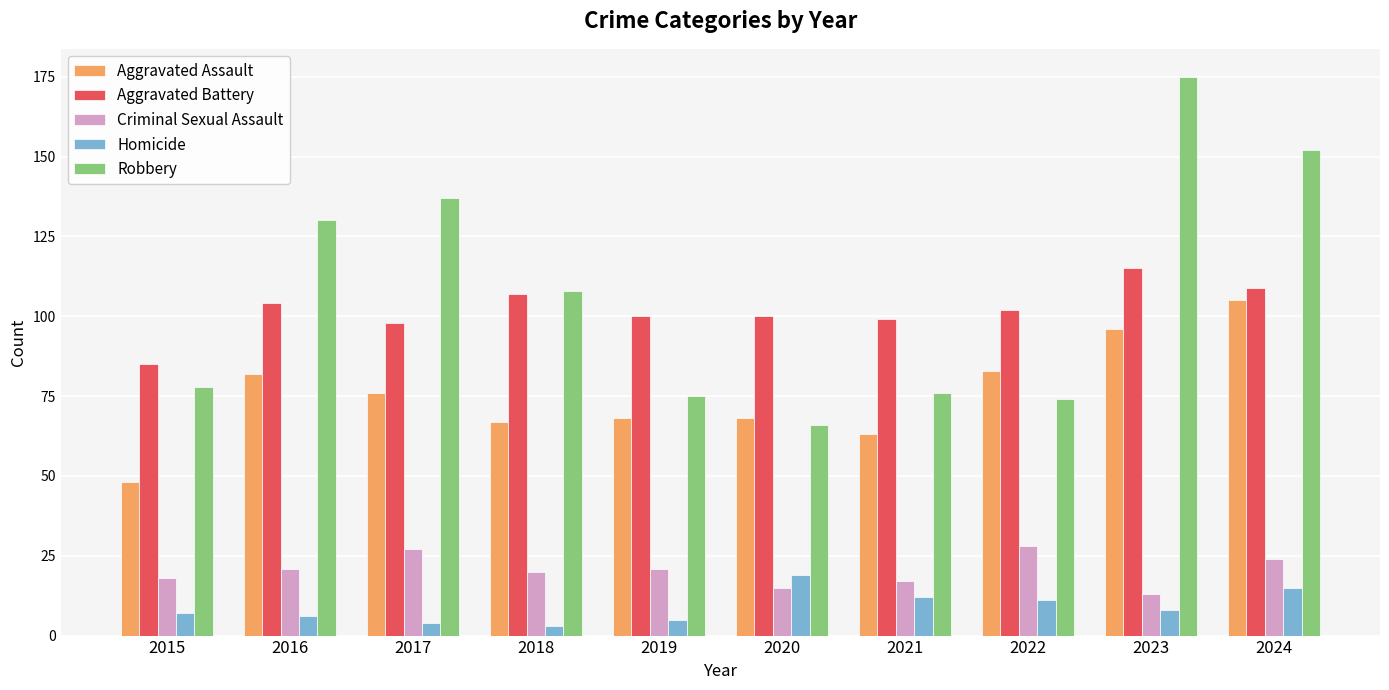

Are the bars horizontal?

No